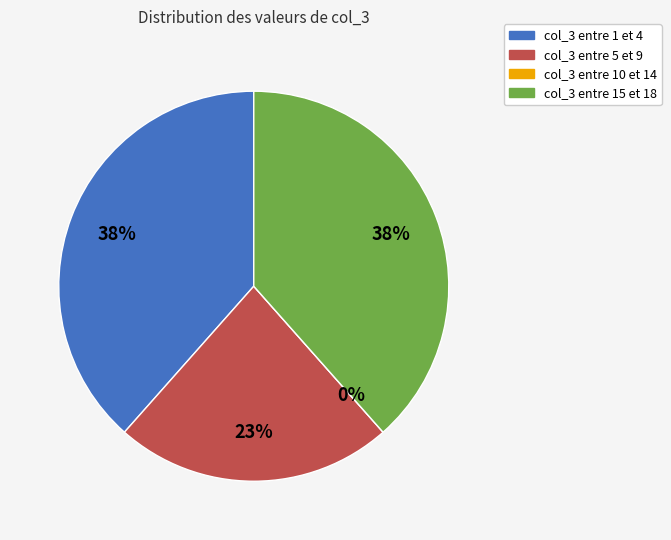

What is the change in value from 9 to 15?

+3